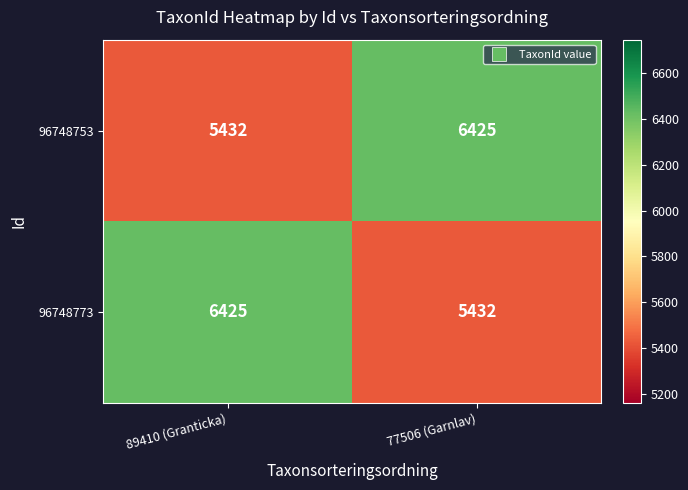

The 96748753 series shows 3886 at 77506 (Garnlav). True or false?

False